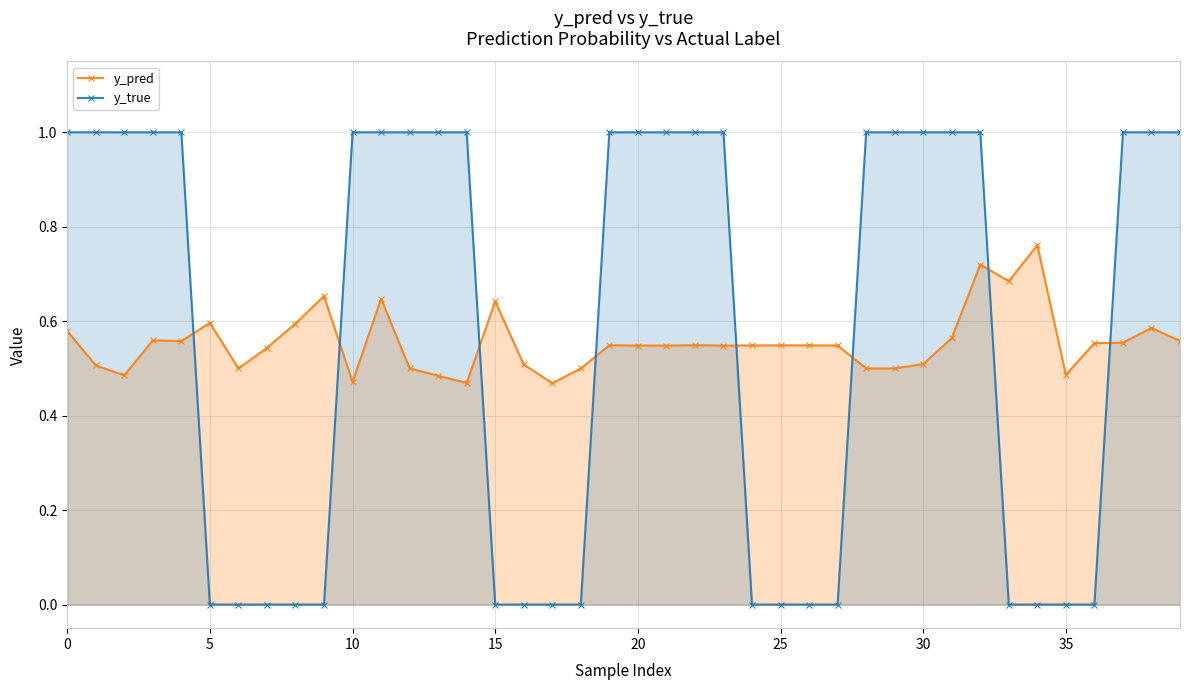

What is the label of the 23rd point from the left?

22